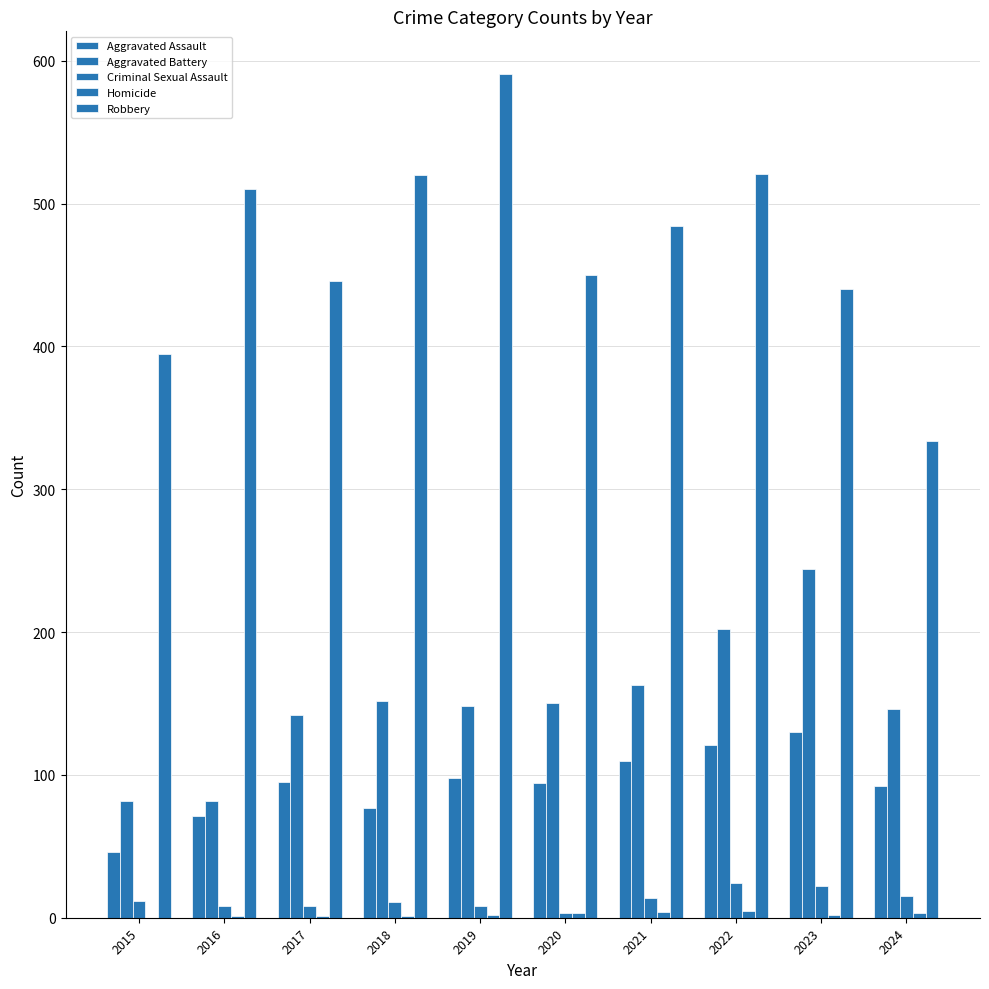

How many groups of bars are there?

10